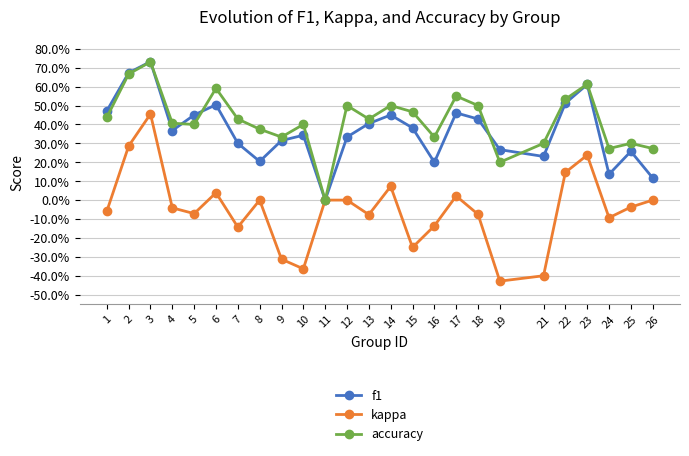

What are all the series names shown in the legend?

f1, kappa, accuracy